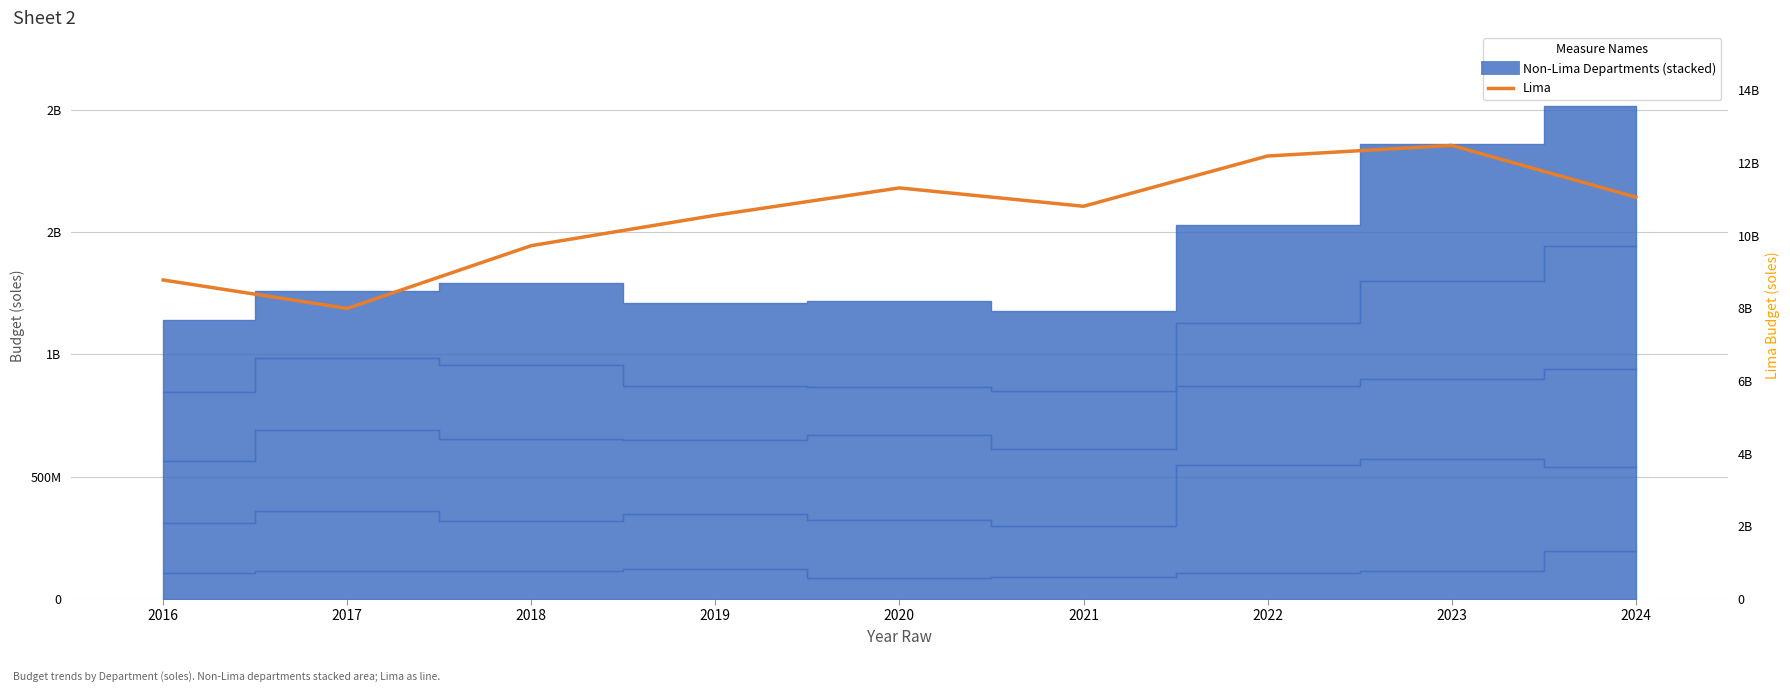

How many values are below 10808448584?

4